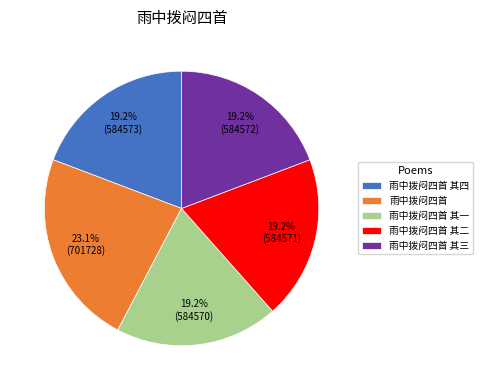

Approximately how many times larger is the value at 雨中拨闷四首 其四 compared to 雨中拨闷四首 其二?

1.0